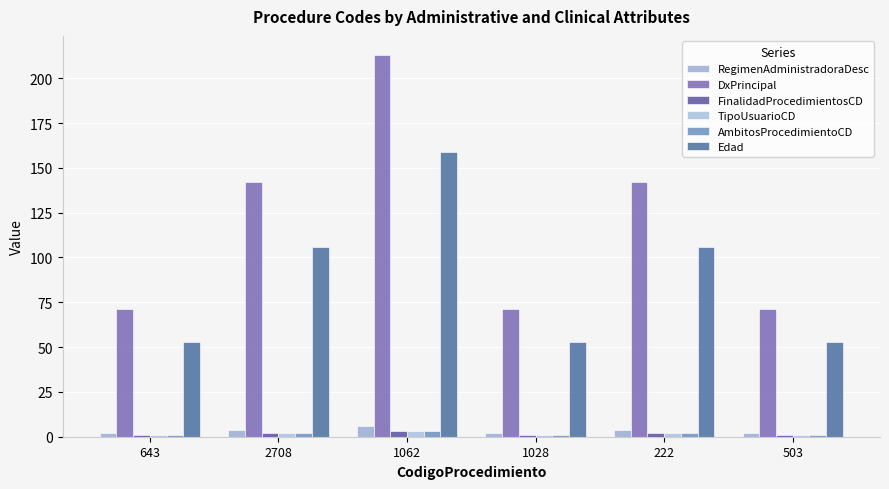

What is the approximate value of AmbitosProcedimientoCD at 222?

2